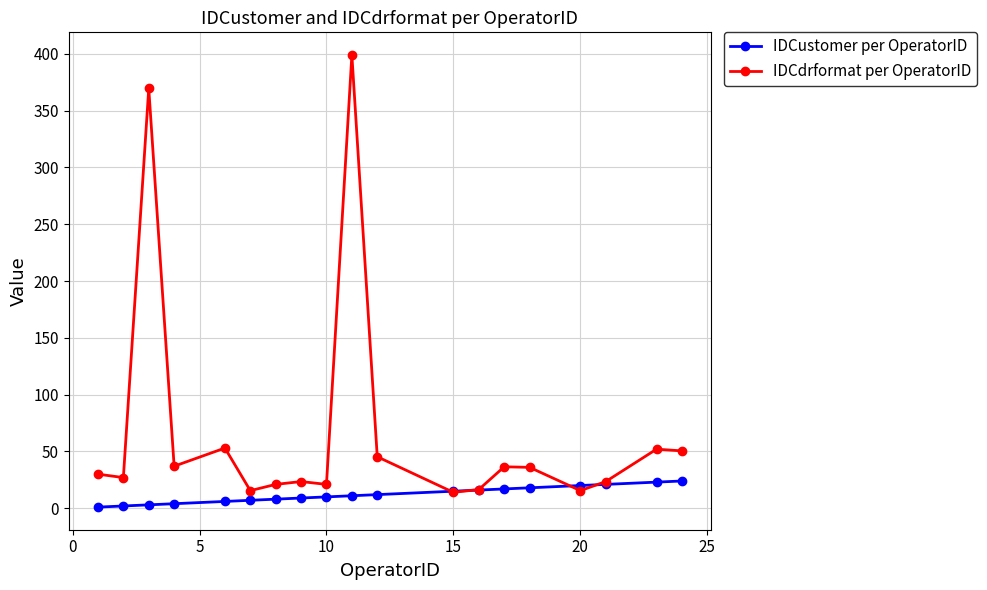

Rank the series by their maximum value, from lowest to highest.

IDCustomer per OperatorID, IDCdrformat per OperatorID